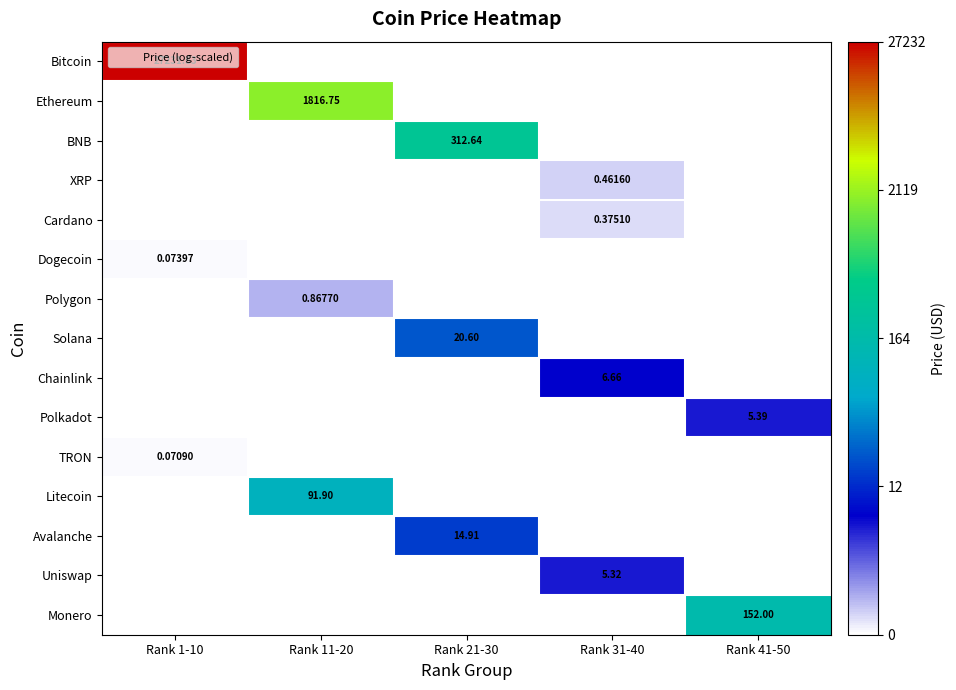

At which label is Bitcoin closest to 5?

Rank 11-20